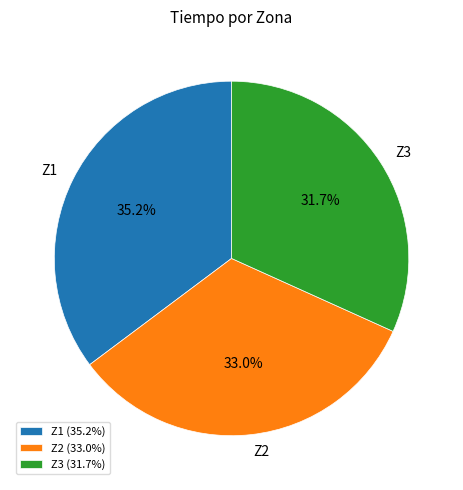

To the nearest percent, what is the difference between the Z2 and Z1 slice percentages?

2%